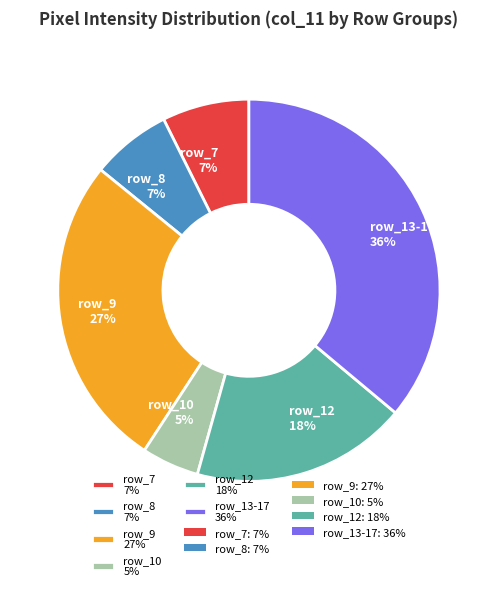

What is the smallest slice in the pie chart?

row_10 5%